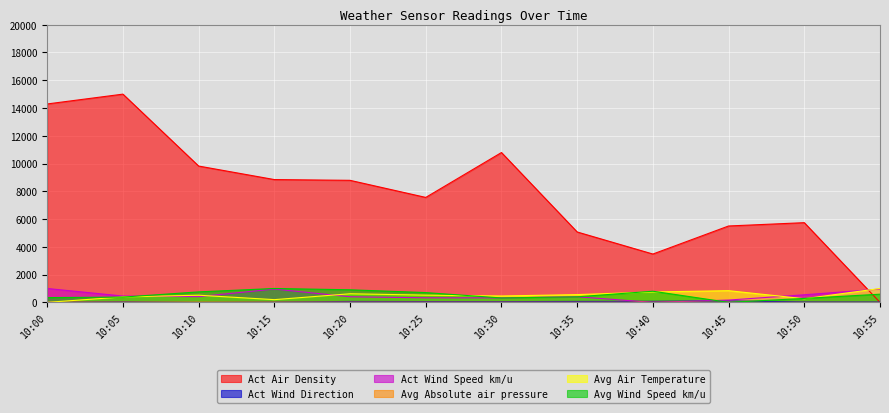

How many lines are shown in the chart?

6